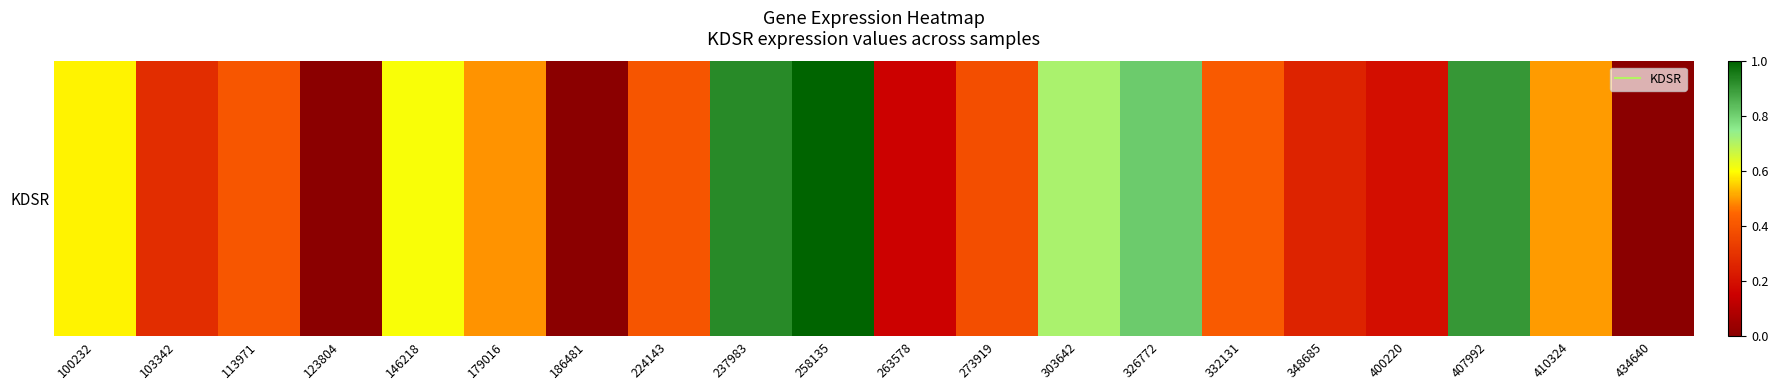

What is the change in value from 326772 to 410324?

-0.3